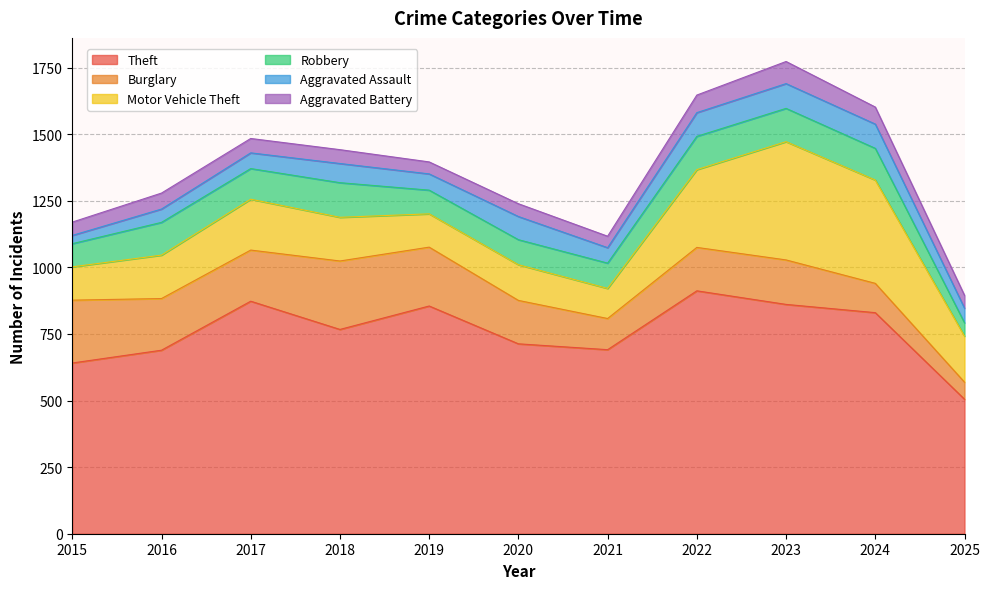

Reading right to left, transcribe all the data shown in this chart.

Theft: 505	830	861	912	691	713	855	767	873	689	641
Burglary: 64	110	167	163	117	163	221	257	192	194	236
Motor Vehicle Theft: 173	388	444	292	113	134	125	164	191	163	125
Robbery: 50	119	125	125	95	94	89	130	115	123	87
Aggravated Assault: 55	91	93	89	58	87	61	72	59	50	31
Aggravated Battery: 48	64	83	66	43	48	45	52	54	60	50